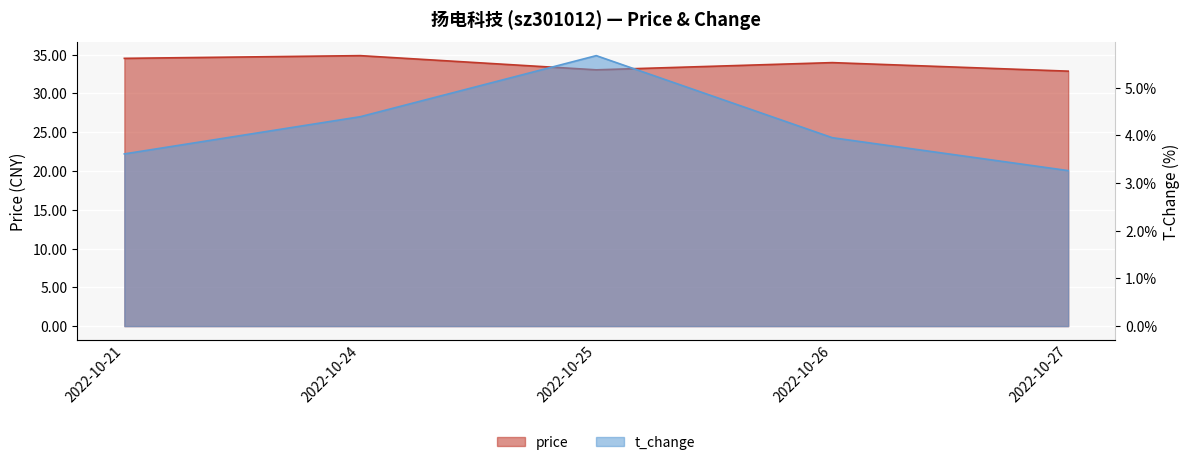

Reading left to right, list all the values displayed in this chart.

price: 2022-10-21=34.5	2022-10-24=34.9	2022-10-25=33.0	2022-10-26=34.0	2022-10-27=32.9
t_change: 2022-10-21=3.6	2022-10-24=4.4	2022-10-25=5.7	2022-10-26=4.0	2022-10-27=3.3